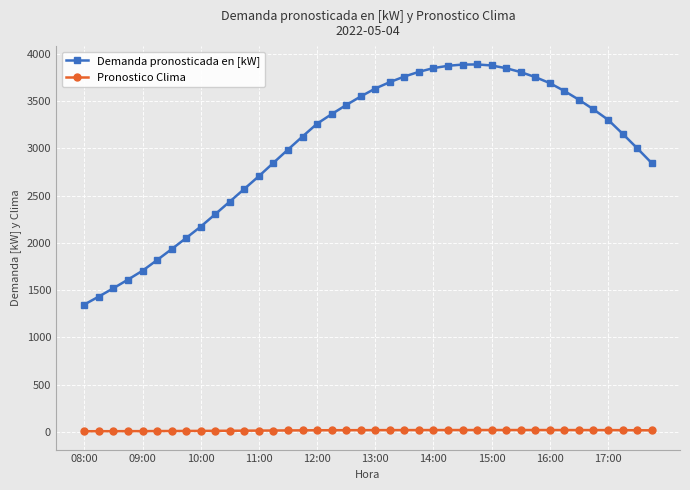

Rank the series by their average value, from highest to lowest.

Demanda pronosticada en [kW], Pronostico Clima